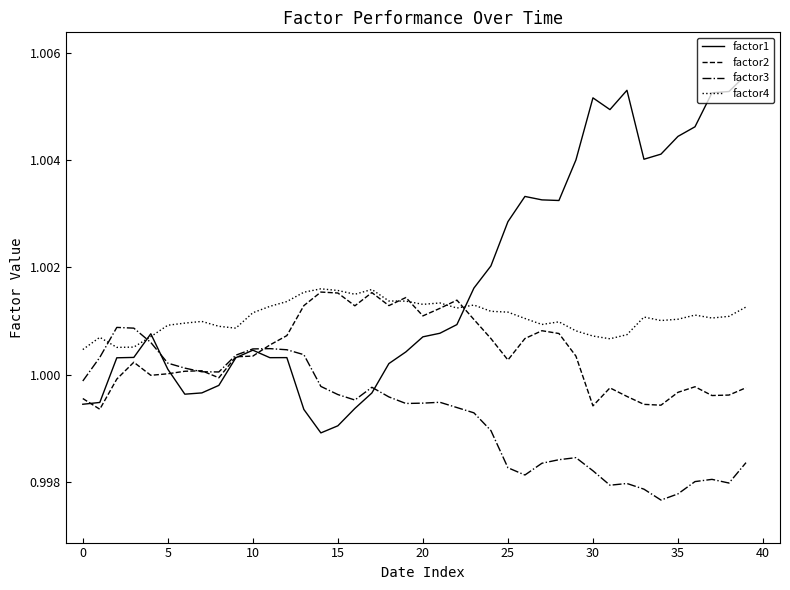

Which series has the widest spread of values?

factor1